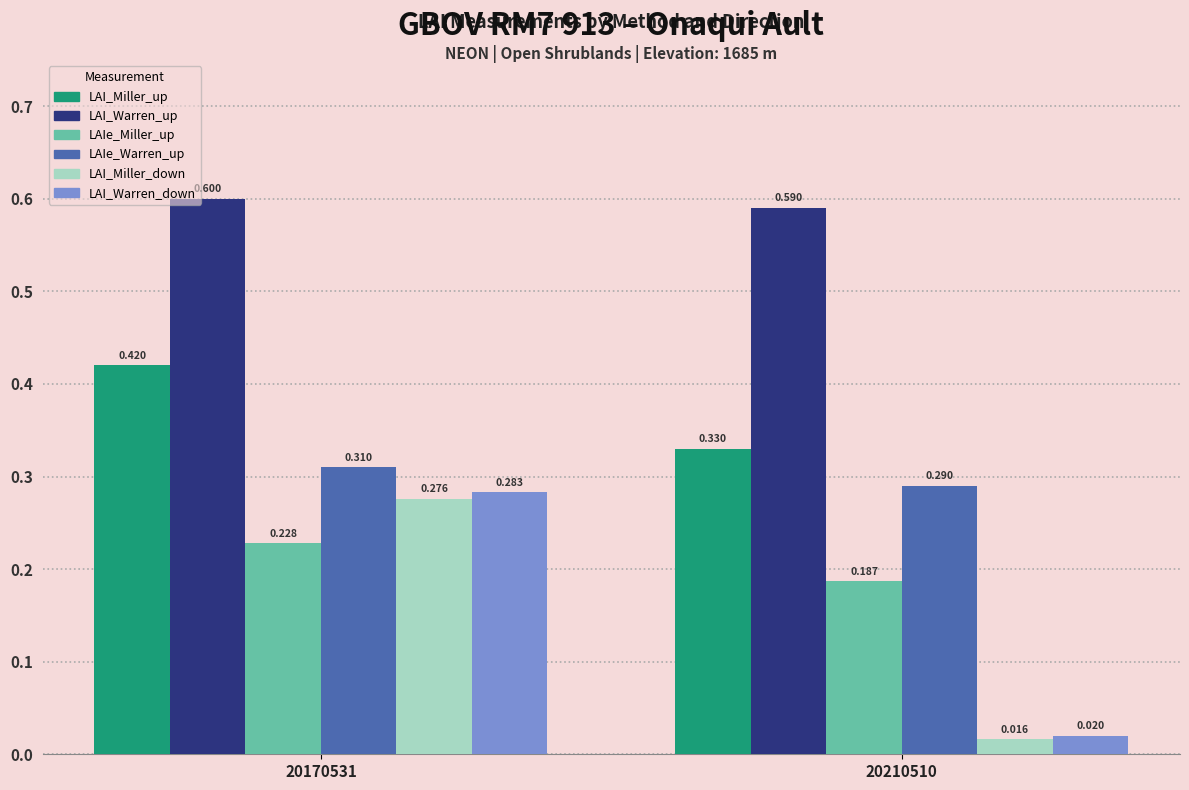

How many LAIe_Miller_up values are between 0 and 1?

2